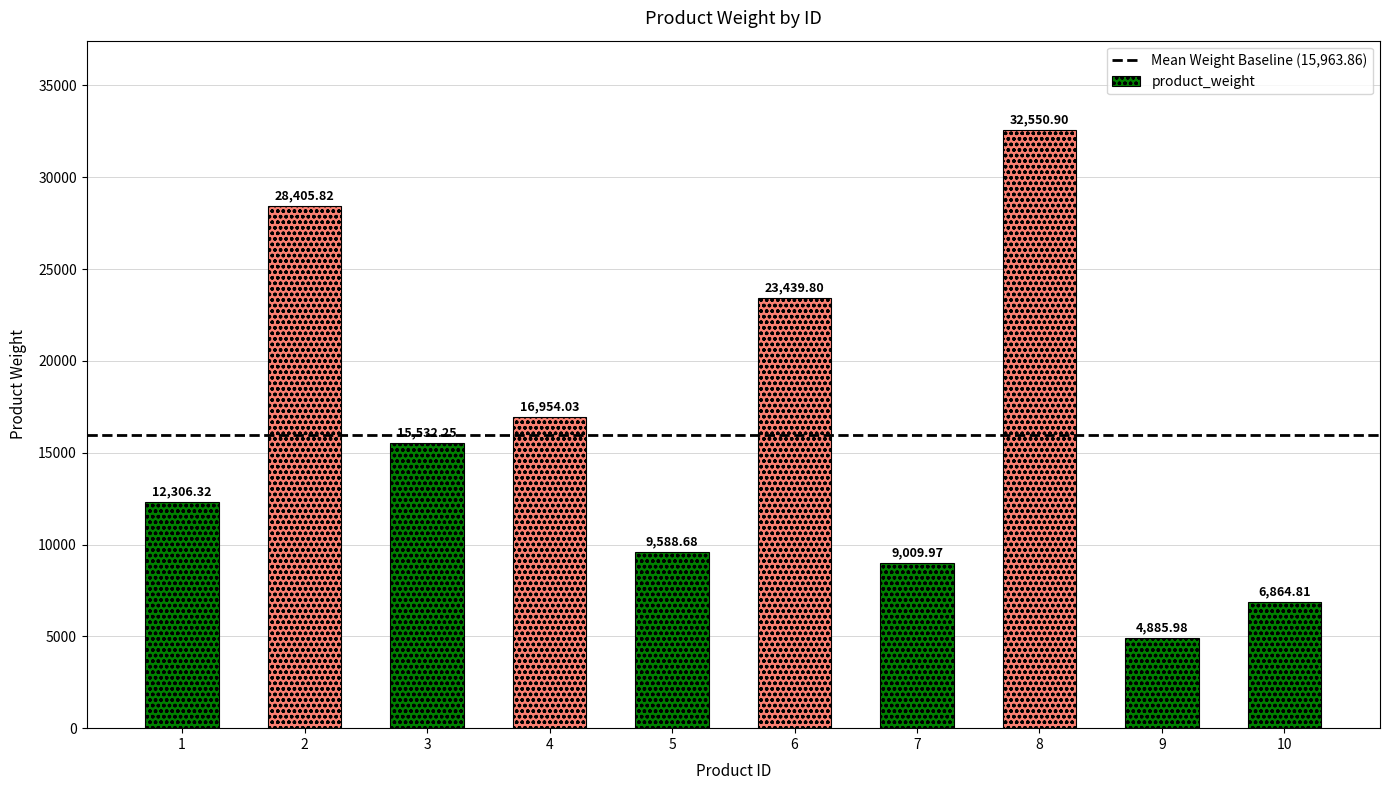

How many data points are above 15532?

5